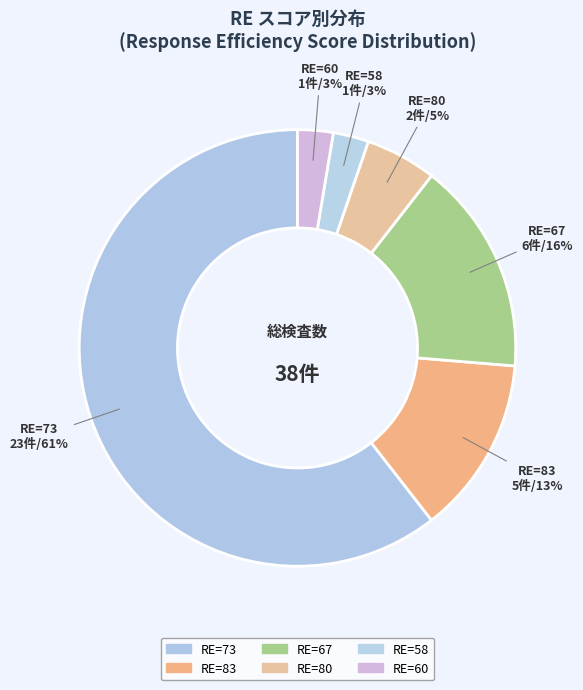

Count the number of slices in the pie.

6